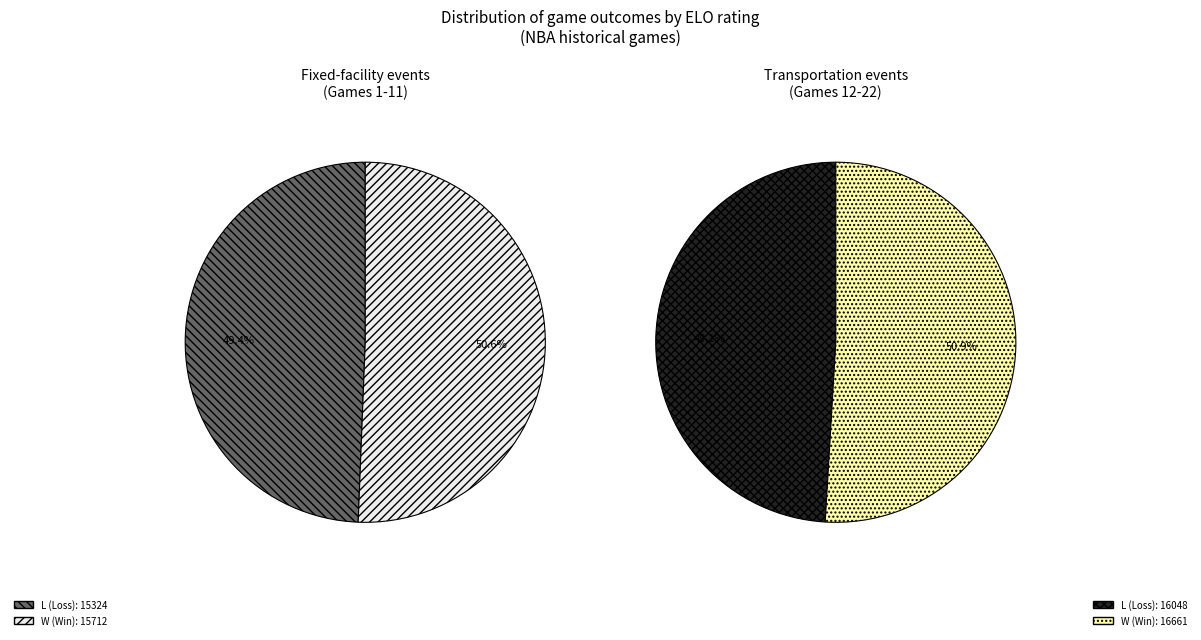

How many segments does this pie chart have?

2